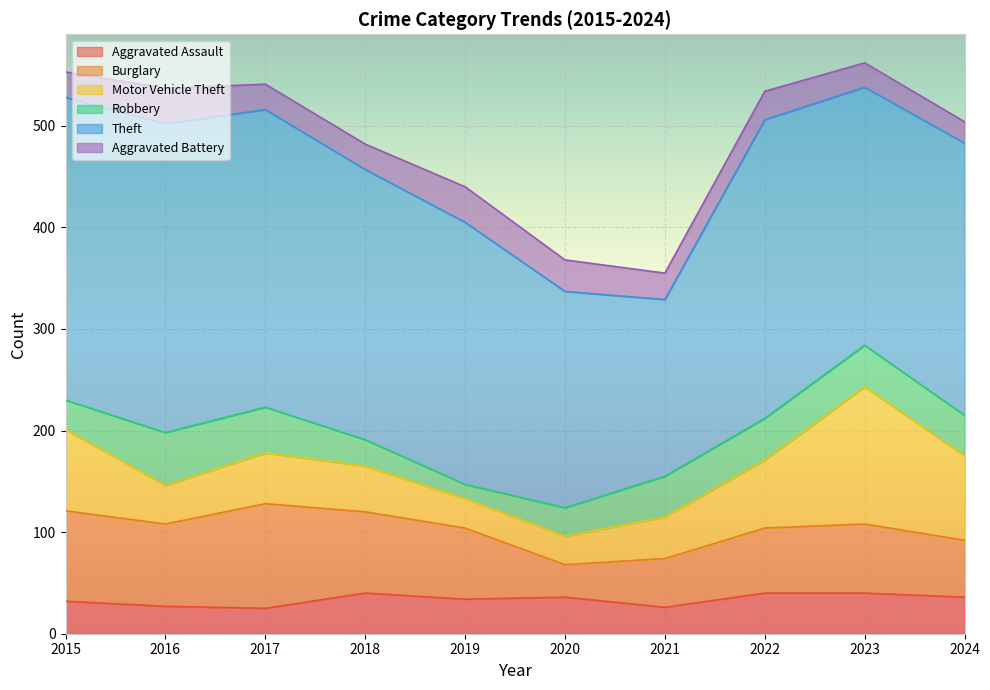

What is the average value of the Aggravated Assault series?

34